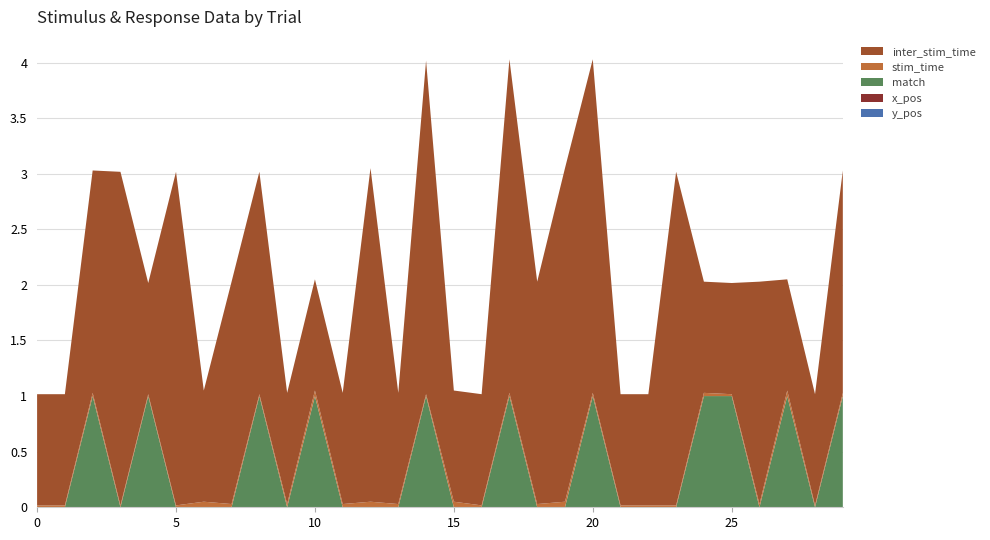

Reading left to right, what are all the values shown in this chart?

stim_time: 0.0	0.0	0.0	0.0	0.0	0.0	0.1	0.0	0.0	0.0	0.1	0.0	0.1	0.0	0.0	0.1	0.0	0.0	0.0	0.1	0.0	0.0	0.0	0.0	0.0	0.0	0.0	0.1	0.0	0.0
inter_stim_time: 1.0	1.0	2.0	3.0	1.0	3.0	1.0	2.0	2.0	1.0	1.0	1.0	3.0	1.0	3.0	1.0	1.0	3.0	2.0	3.0	3.0	1.0	1.0	3.0	1.0	1.0	2.0	1.0	1.0	2.0
match: 0.0	0.0	1.0	0.0	1.0	0.0	0.0	0.0	1.0	0.0	1.0	0.0	0.0	0.0	1.0	0.0	0.0	1.0	0.0	0.0	1.0	0.0	0.0	0.0	1.0	1.0	0.0	1.0	0.0	1.0
x_pos: 0.0	0.0	0.0	0.0	0.0	0.0	0.0	0.0	0.0	0.0	0.0	0.0	0.0	0.0	0.0	0.0	0.0	0.0	0.0	0.0	0.0	0.0	0.0	0.0	0.0	0.0	0.0	0.0	0.0	0.0
y_pos: 0.0	0.0	0.0	0.0	0.0	0.0	0.0	0.0	0.0	0.0	0.0	0.0	0.0	0.0	0.0	0.0	0.0	0.0	0.0	0.0	0.0	0.0	0.0	0.0	0.0	0.0	0.0	0.0	0.0	0.0